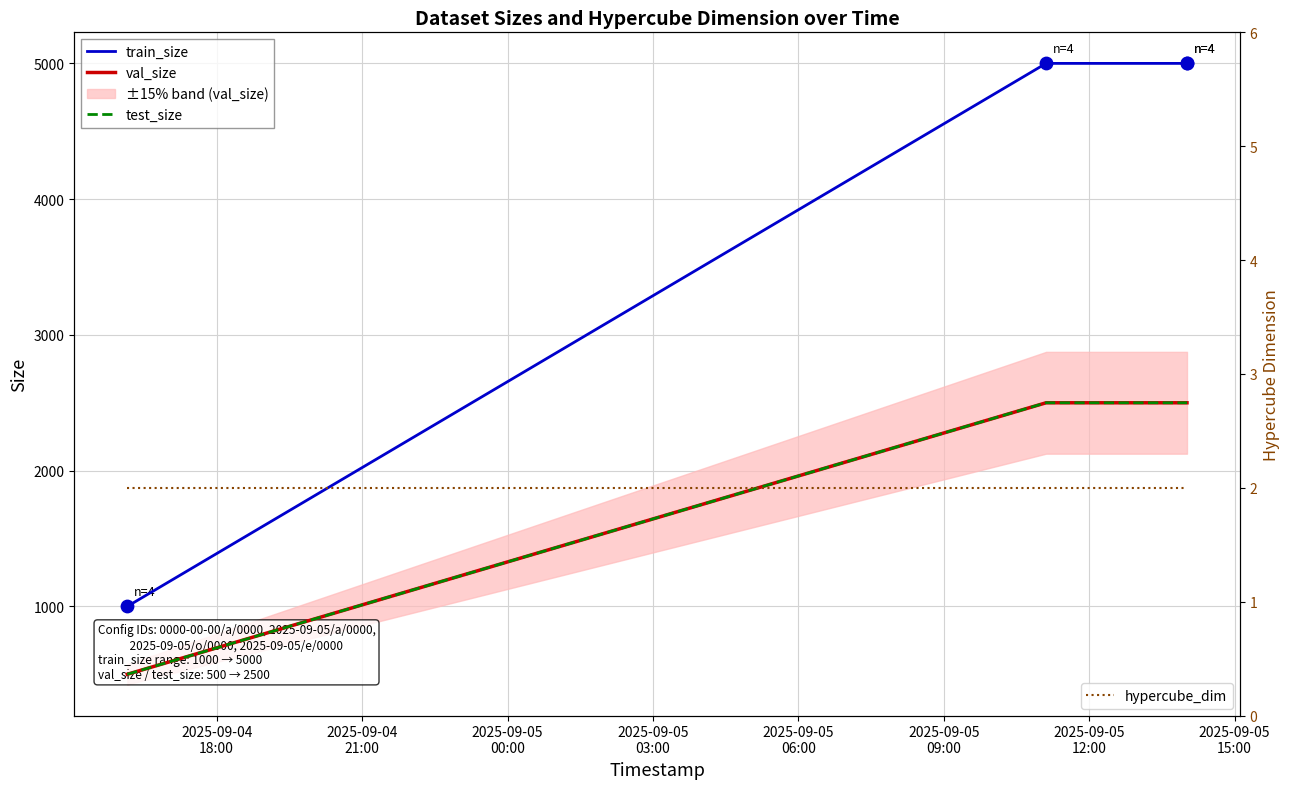

What are all the series names shown in the legend?

train_size, val_size, test_size, hypercube_dim